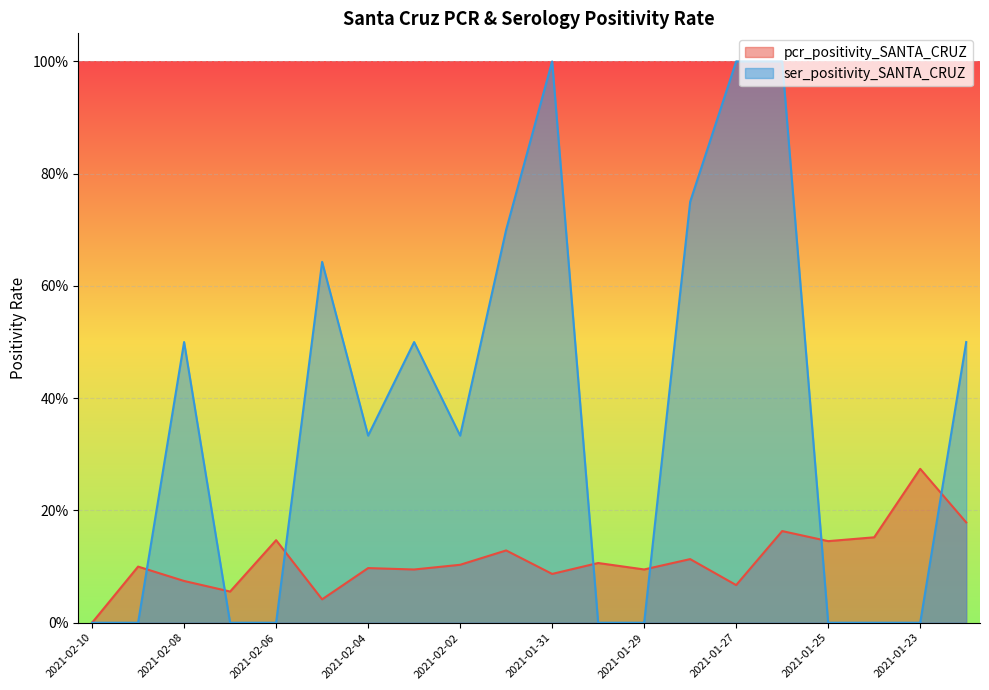

At how many categories does at least one series exceed 0?

19